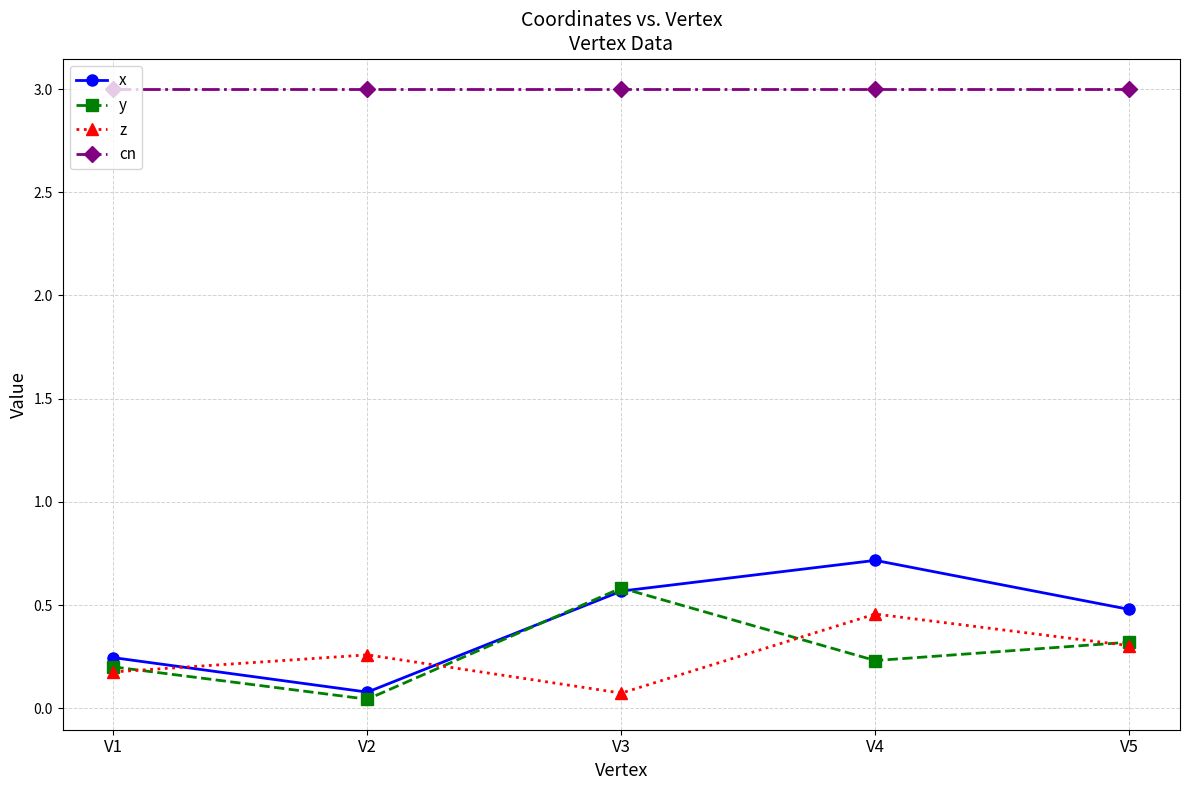

What is the average value of the x series?

0.4